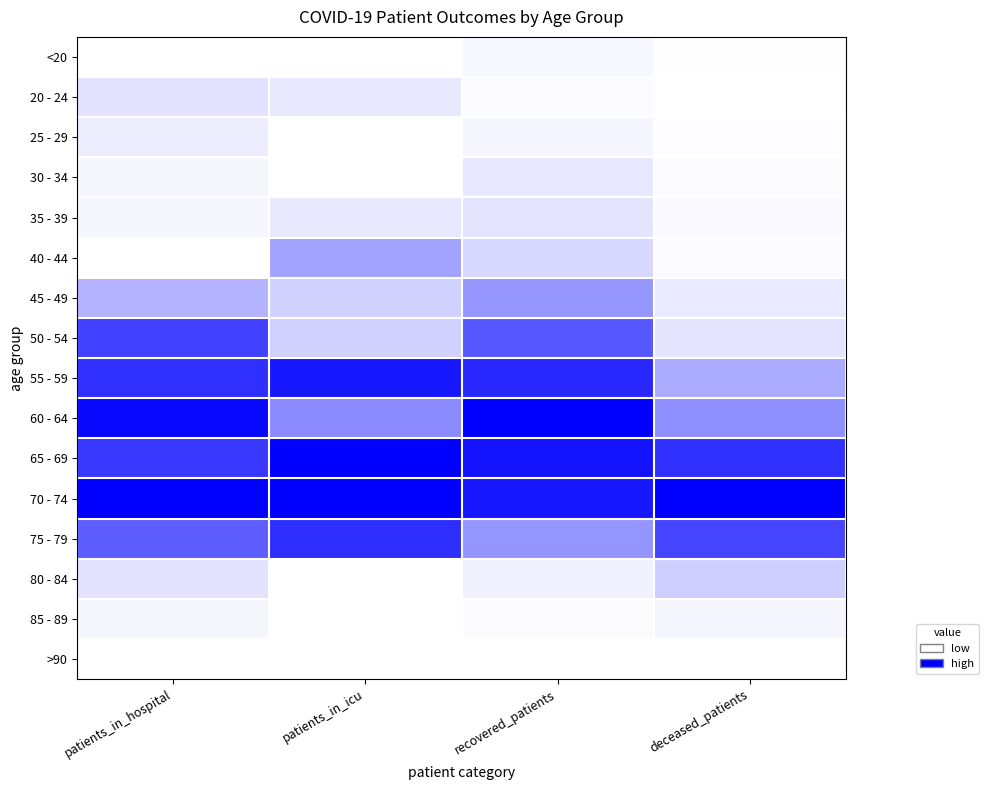

Reading right to left, extract all data points from this chart.

<20: deceased_patients=0.0	recovered_patients=0.0	patients_in_icu=0.0	patients_in_hospital=0.0
20 - 24: deceased_patients=0.0	recovered_patients=0.0	patients_in_icu=0.1	patients_in_hospital=0.1
25 - 29: deceased_patients=0.0	recovered_patients=0.0	patients_in_icu=0.0	patients_in_hospital=0.1
30 - 34: deceased_patients=0.0	recovered_patients=0.1	patients_in_icu=0.0	patients_in_hospital=0.0
35 - 39: deceased_patients=0.0	recovered_patients=0.1	patients_in_icu=0.1	patients_in_hospital=0.0
40 - 44: deceased_patients=0.0	recovered_patients=0.2	patients_in_icu=0.4	patients_in_hospital=0.0
45 - 49: deceased_patients=0.1	recovered_patients=0.4	patients_in_icu=0.2	patients_in_hospital=0.3
50 - 54: deceased_patients=0.1	recovered_patients=0.7	patients_in_icu=0.2	patients_in_hospital=0.7
55 - 59: deceased_patients=0.3	recovered_patients=0.8	patients_in_icu=0.9	patients_in_hospital=0.8
60 - 64: deceased_patients=0.4	recovered_patients=1.0	patients_in_icu=0.5	patients_in_hospital=1.0
65 - 69: deceased_patients=0.8	recovered_patients=0.9	patients_in_icu=1.0	patients_in_hospital=0.8
70 - 74: deceased_patients=1.0	recovered_patients=0.9	patients_in_icu=1.0	patients_in_hospital=1.0
75 - 79: deceased_patients=0.7	recovered_patients=0.4	patients_in_icu=0.8	patients_in_hospital=0.6
80 - 84: deceased_patients=0.2	recovered_patients=0.1	patients_in_icu=0.0	patients_in_hospital=0.1
85 - 89: deceased_patients=0.0	recovered_patients=0.0	patients_in_icu=0.0	patients_in_hospital=0.0
>90: deceased_patients=0.0	recovered_patients=0.0	patients_in_icu=0.0	patients_in_hospital=0.0